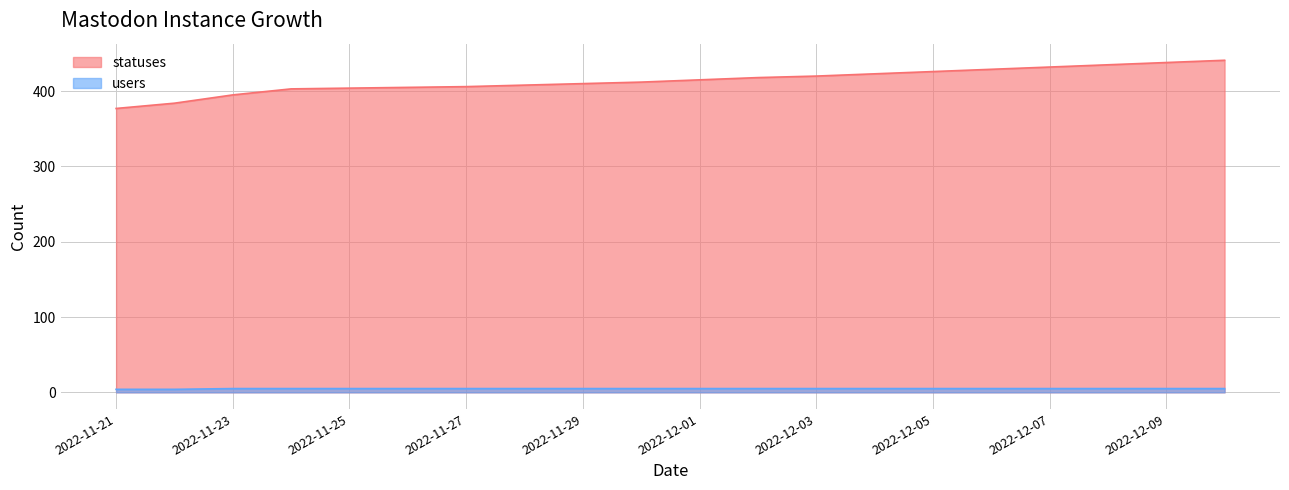

Between 2022-11-26 and 2022-12-07, which series saw the biggest shift?

statuses